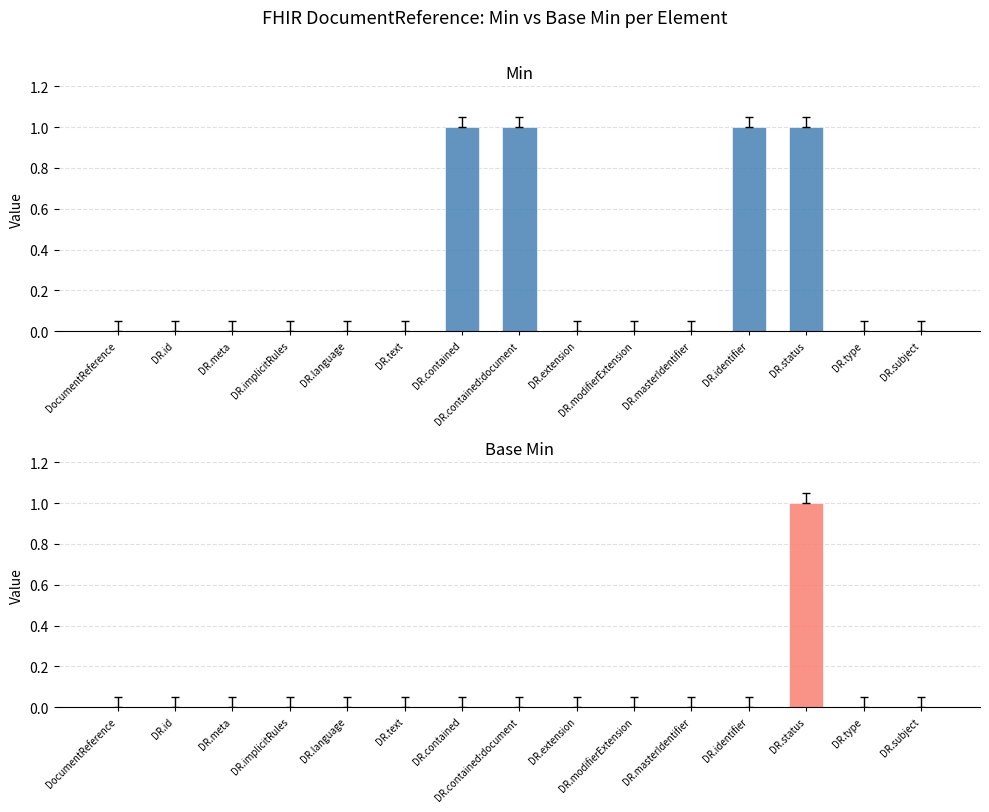

Reading left to right, extract all data points from this chart.

Min: 0	0	0	0	0	0	1	1	0	0	0	1	1	0	0
Base Min: 0	0	0	0	0	0	0	0	0	0	0	0	1	0	0